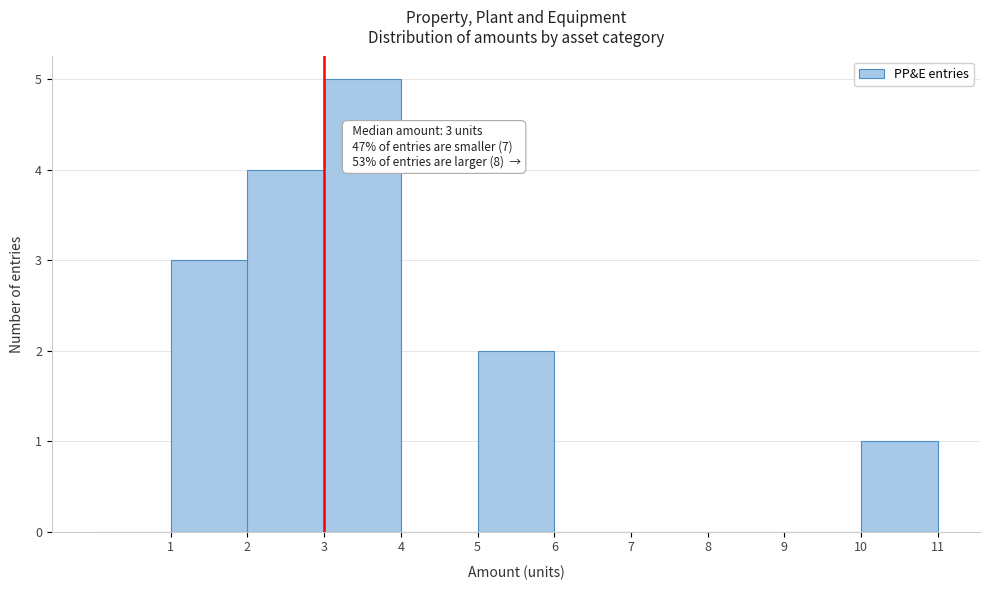

Over which range of the x-axis is the bar tallest?

3 to 4